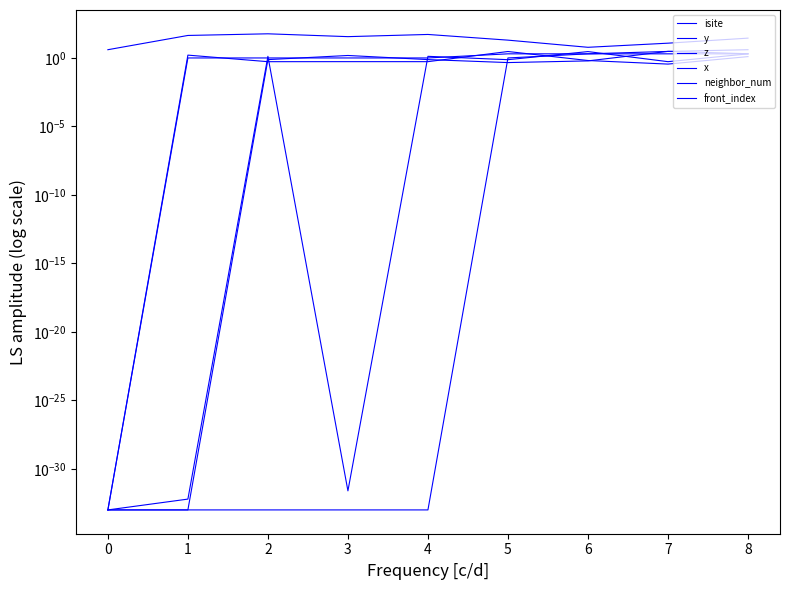

Is it true that y equals 2.0 at 8?

True